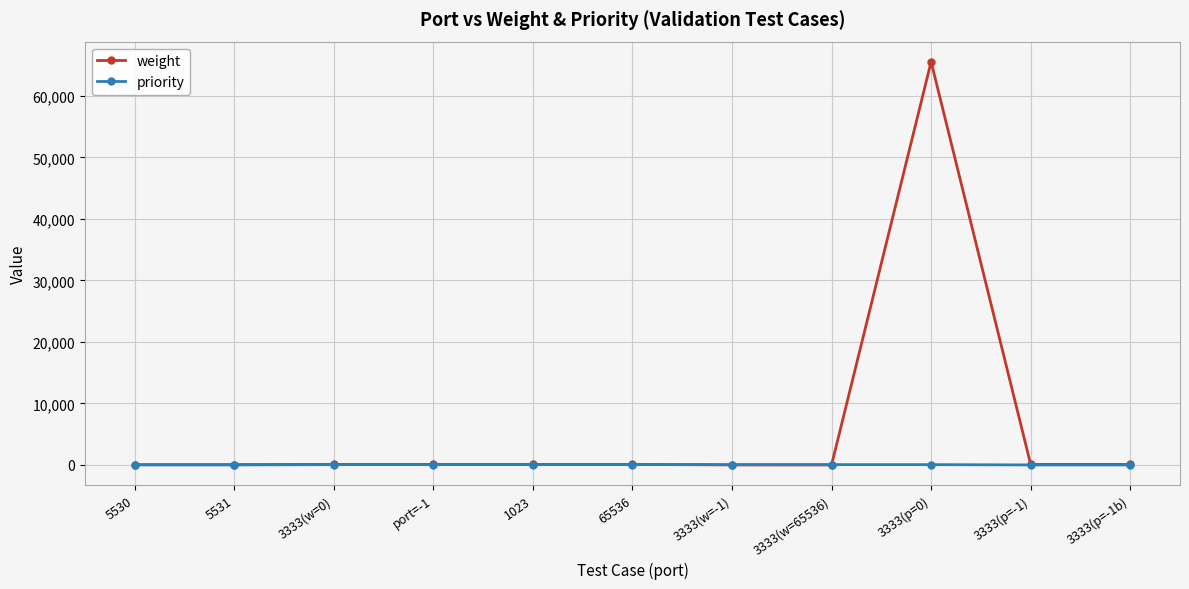

Which category has the highest value across all series?

3333(p=0)